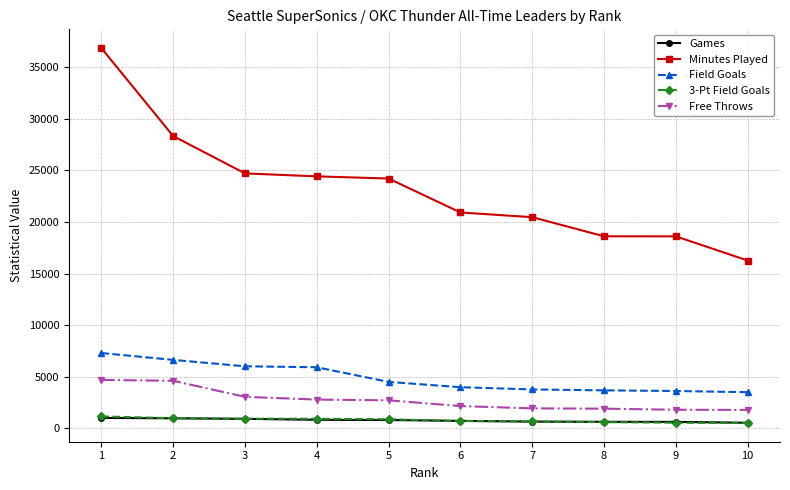

What are all the series names shown in the legend?

Games, Minutes Played, Field Goals, 3-Pt Field Goals, Free Throws